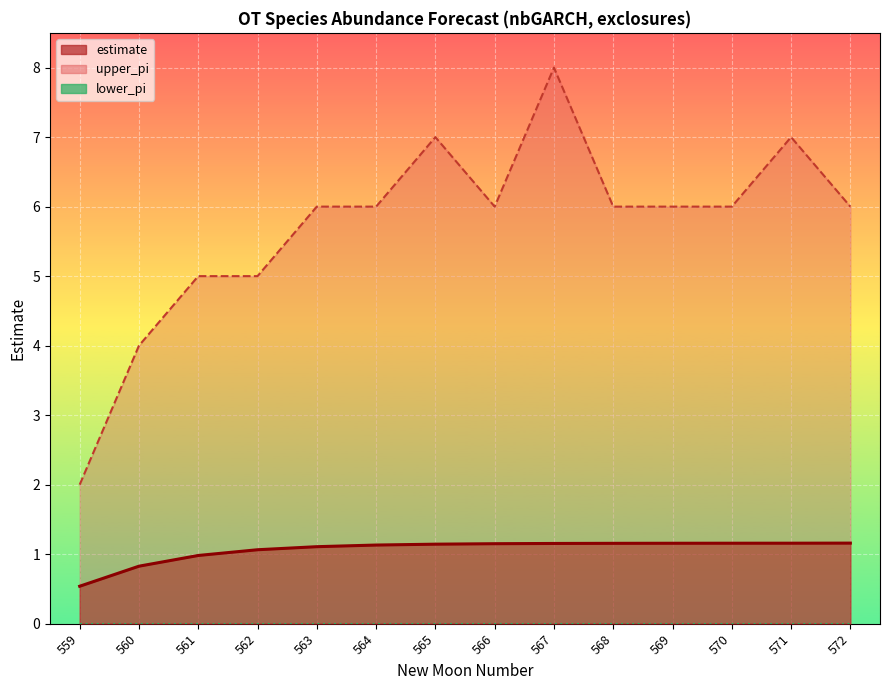

True or false: lower_pi and upper_pi_line intersect in this chart.

False